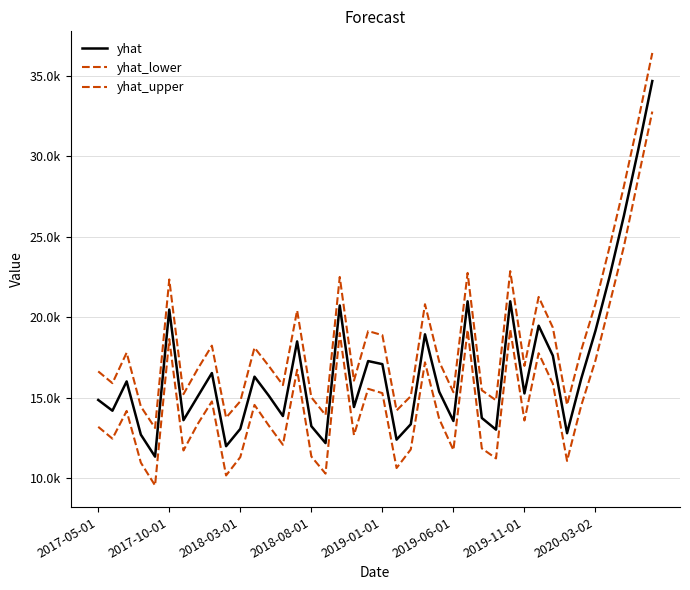

Is this an area chart (filled region under the line)?

No